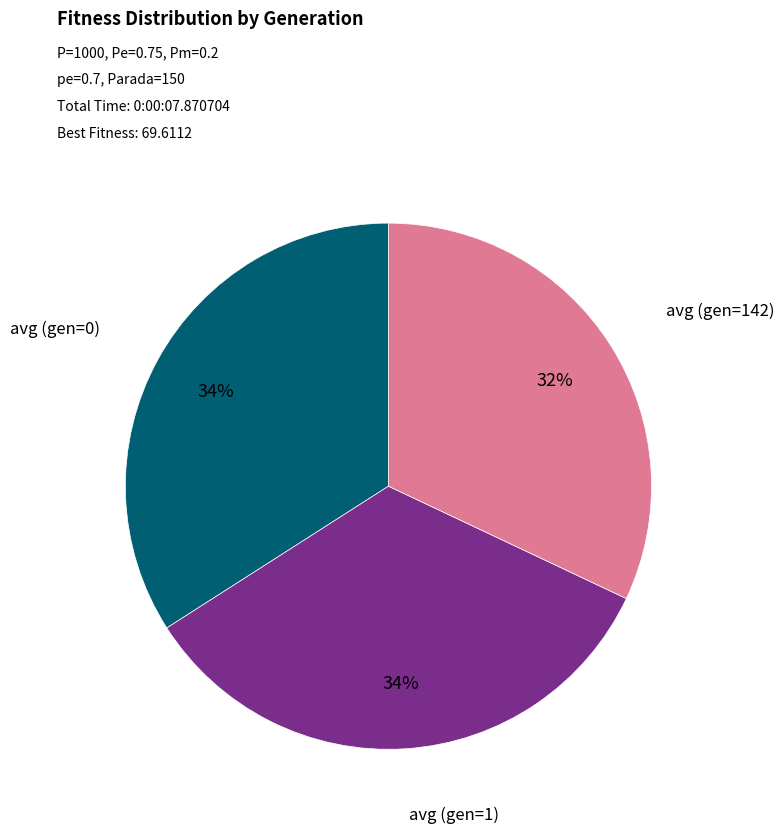

Does avg (gen=142) account for over 50% of the chart?

No